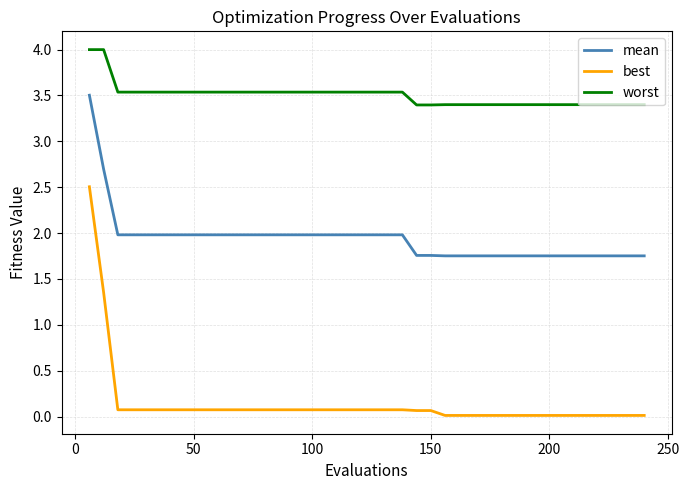

List the series in order of their peak value, lowest first.

best, mean, worst